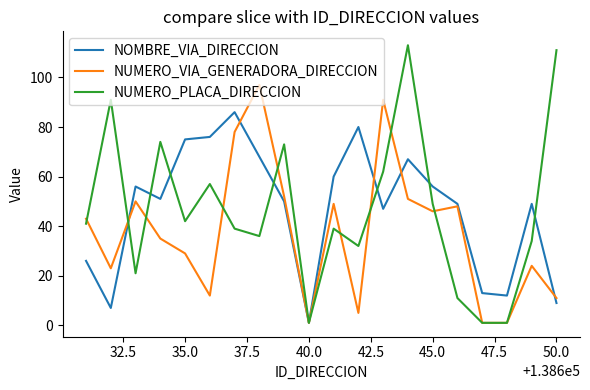

Does the chart display data point markers on the line(s)?

No